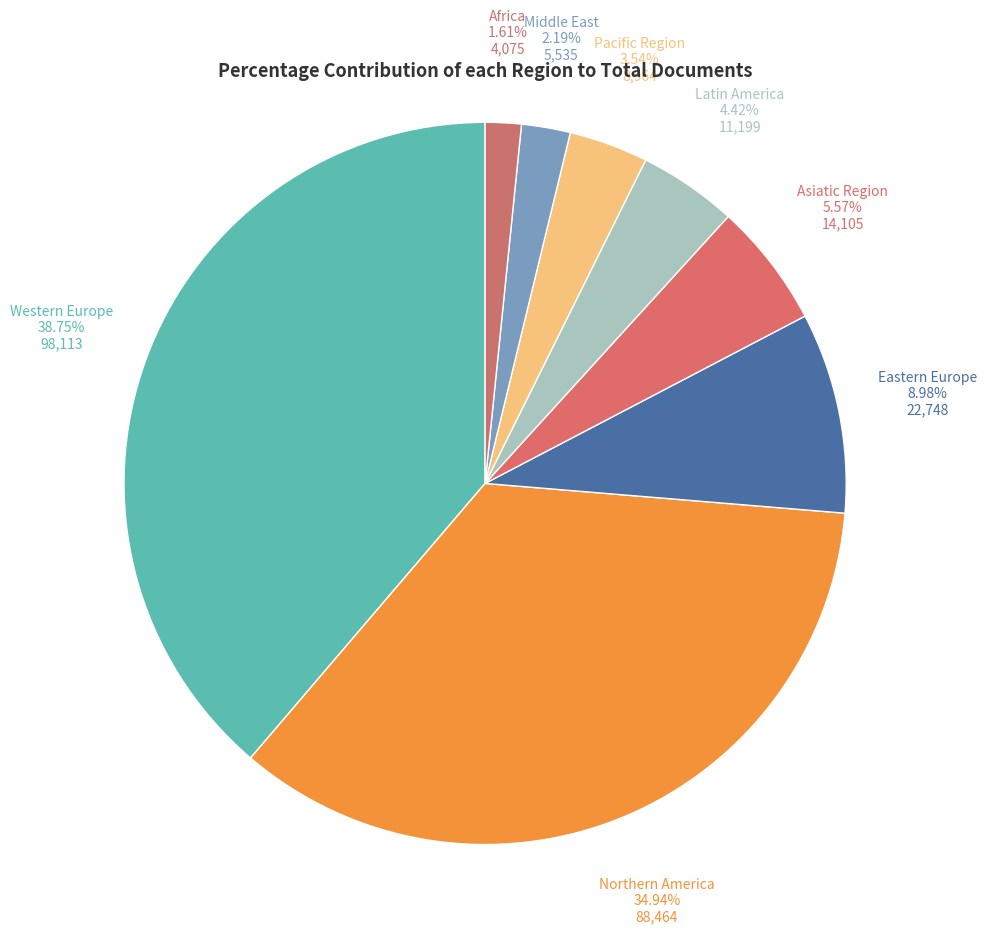

Rank the categories by value from highest to lowest.

Western Europe, Northern America, Eastern Europe, Asiatic Region, Latin America, Pacific Region, Middle East, Africa